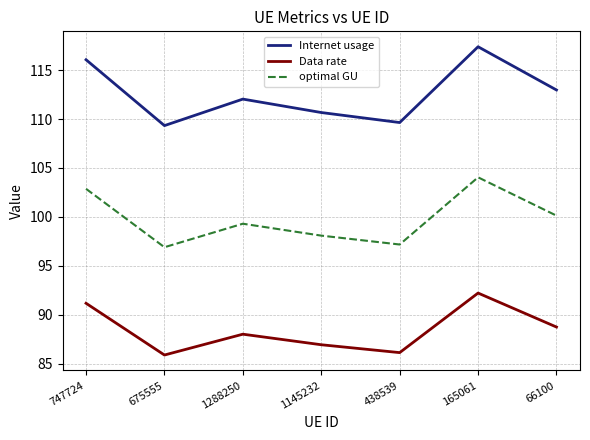

Where is the first local minimum for optimal GU?

675555